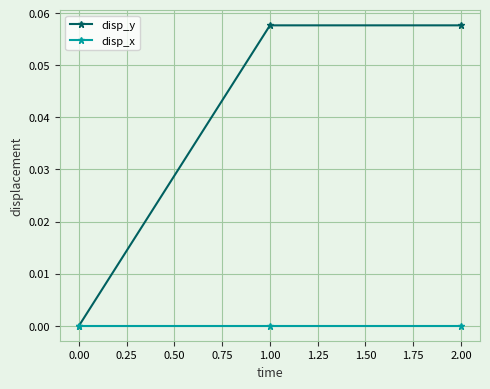

How many values in disp_y are above zero?

2